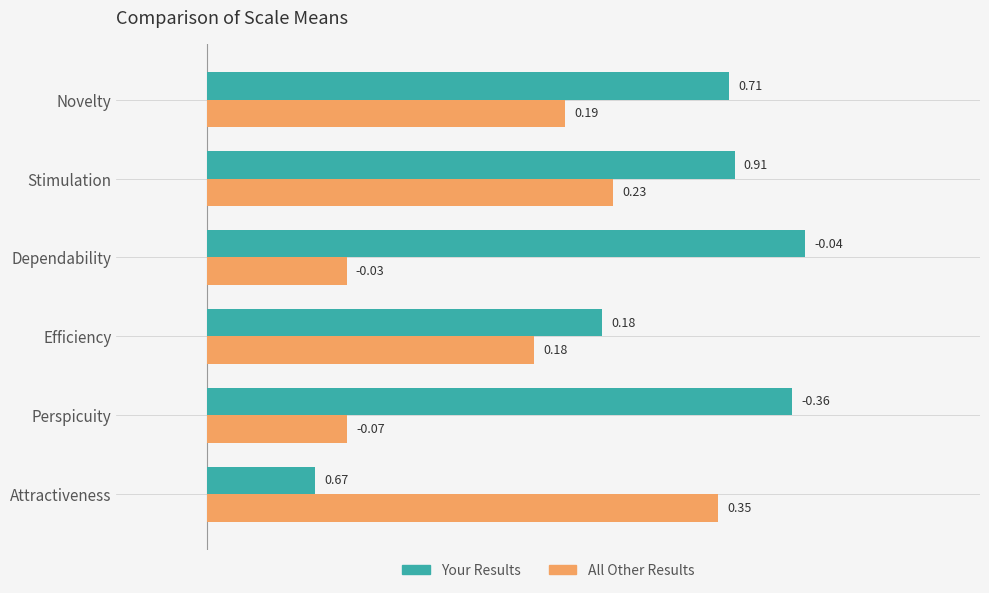

Count the All Other Results values in the range 0 to 1.

6